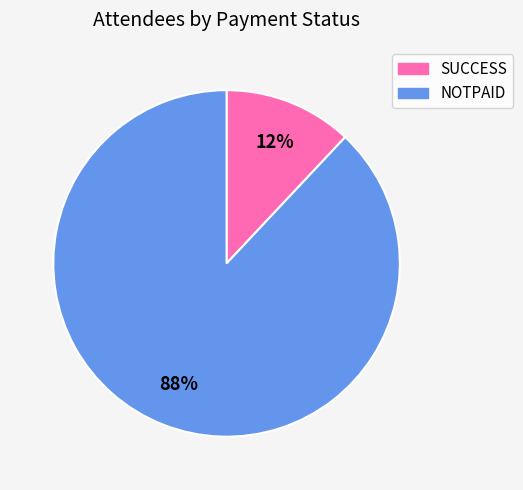

Which slice represents more than half of the pie?

NOTPAID